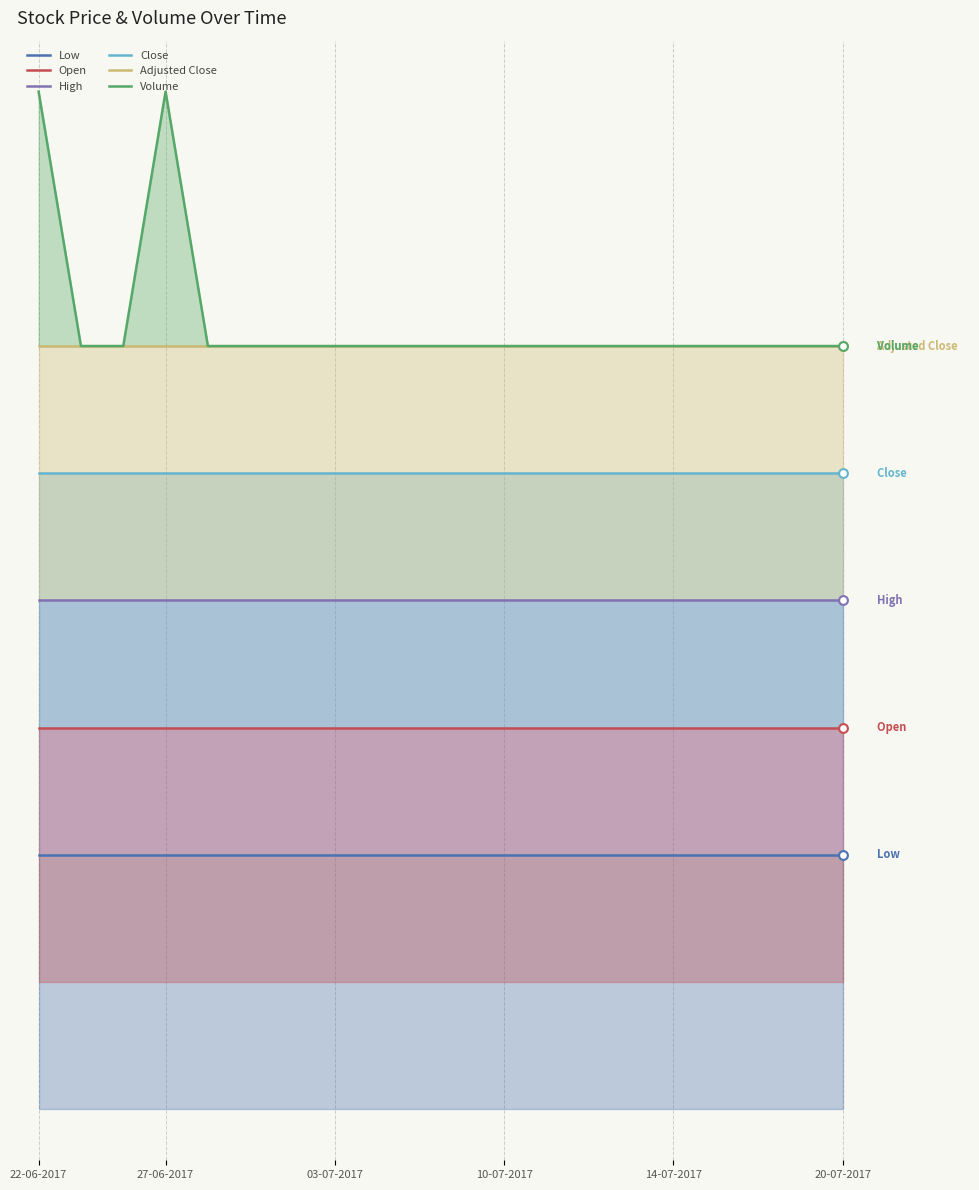

Which series reaches the minimum Y coordinate?

Low